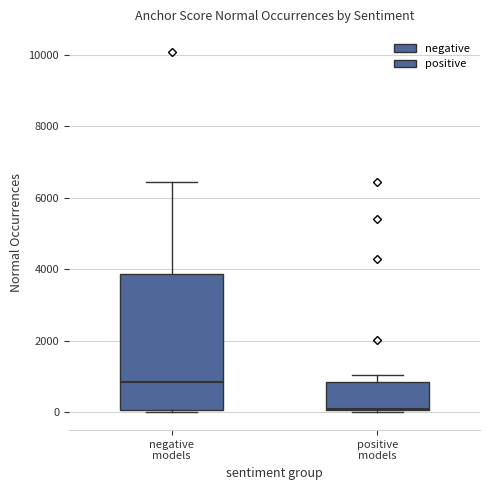

Which box's median line is the lowest?

positive models